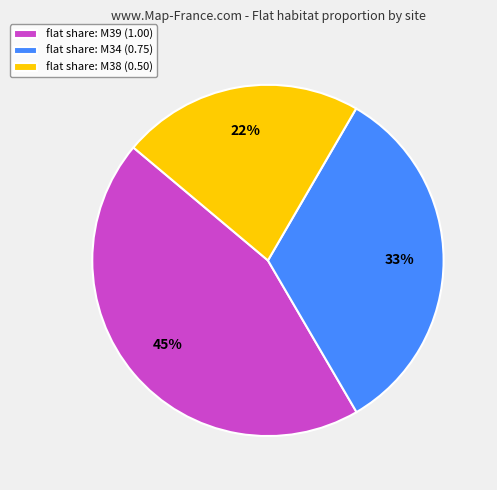

To the nearest percent, what is the difference between the flat share: M38 (0.50) and flat share: M34 (0.75) slice percentages?

11%